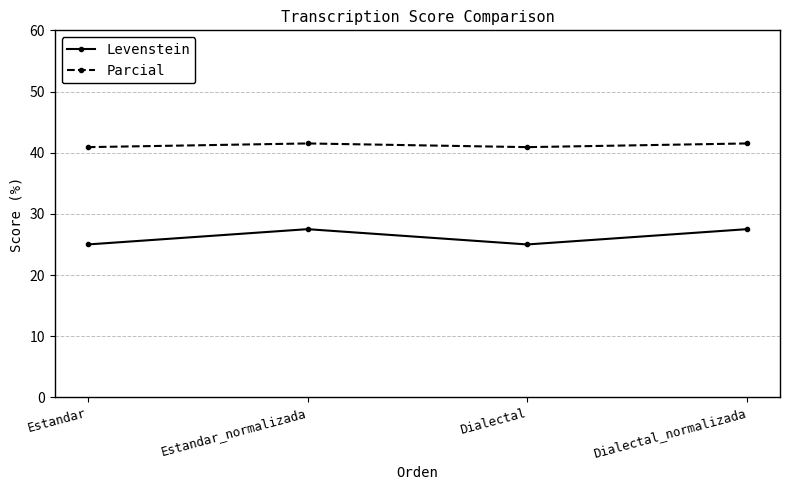

What is the spread (max minus min) of values at Dialectal?

15.9